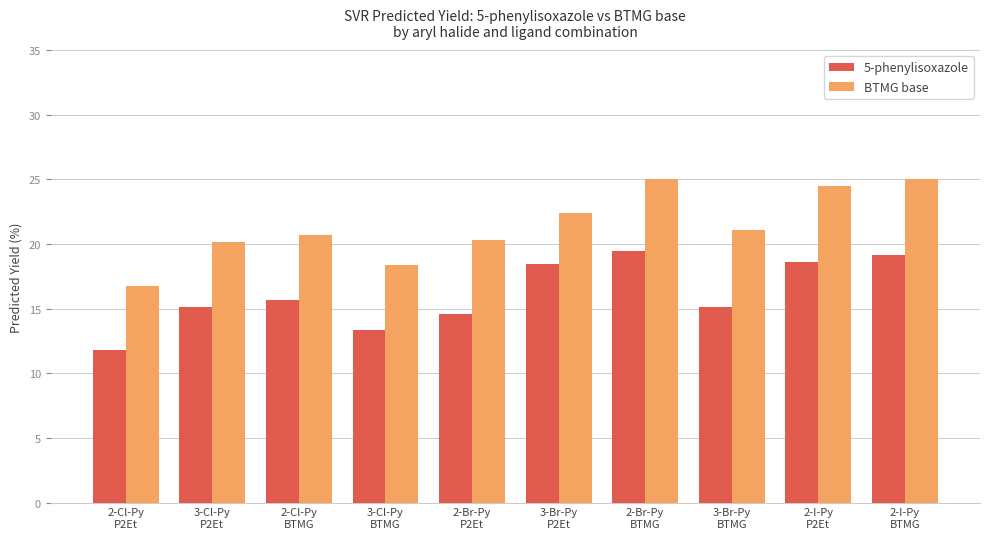

List the series in order of their peak value, lowest first.

5-phenylisoxazole, BTMG base